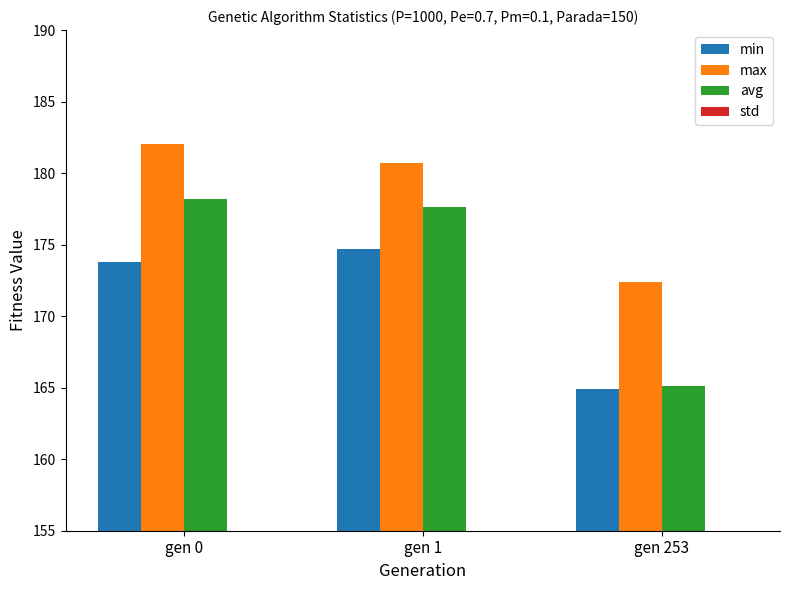

What is the highest value of the avg series?

178.2